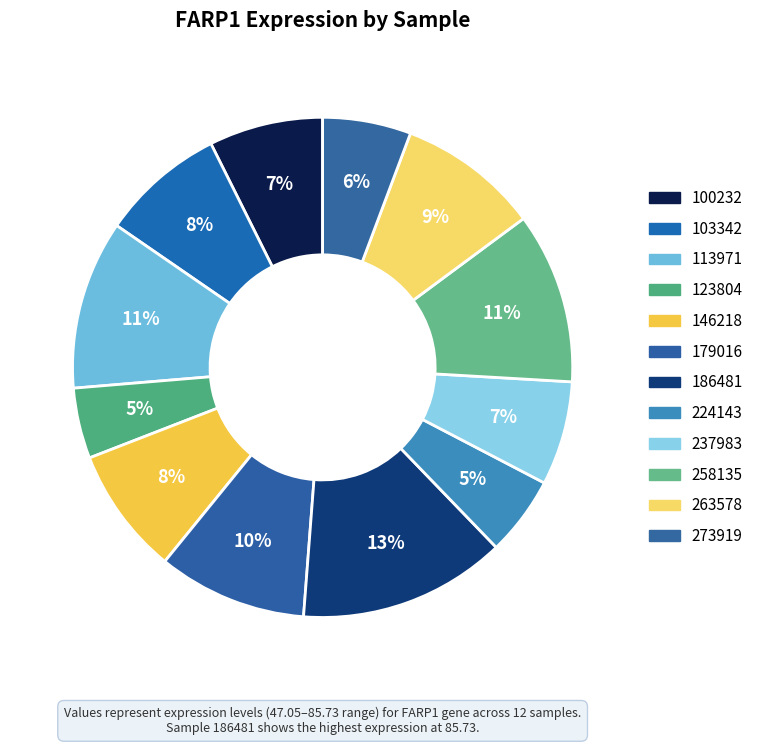

Count the number of slices in the pie.

12